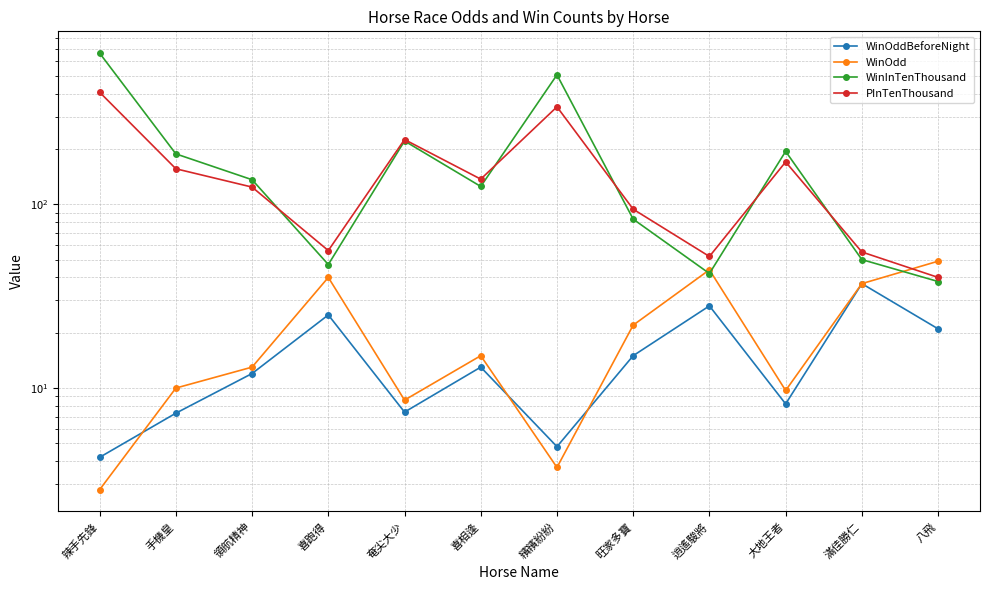

In WinOddBeforeNight, how many points are higher than both neighbors (excluding endpoints)?

4